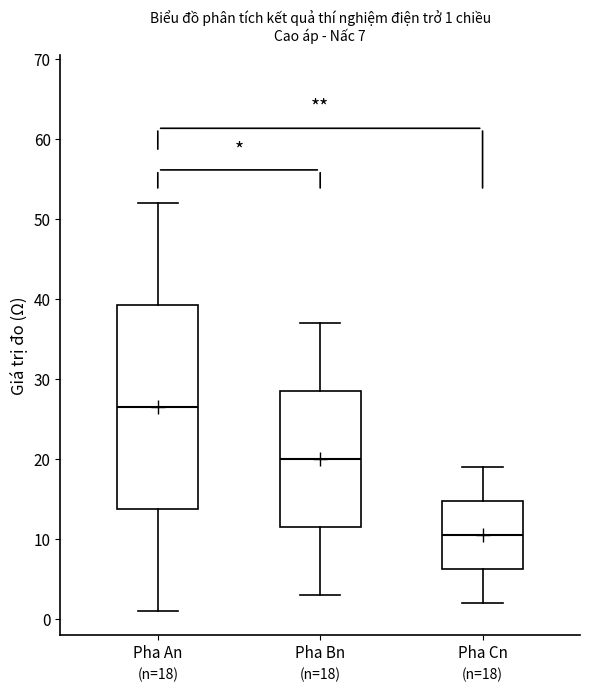

Comparing the boxes themselves (not the whiskers), which one is the tallest?

Pha An